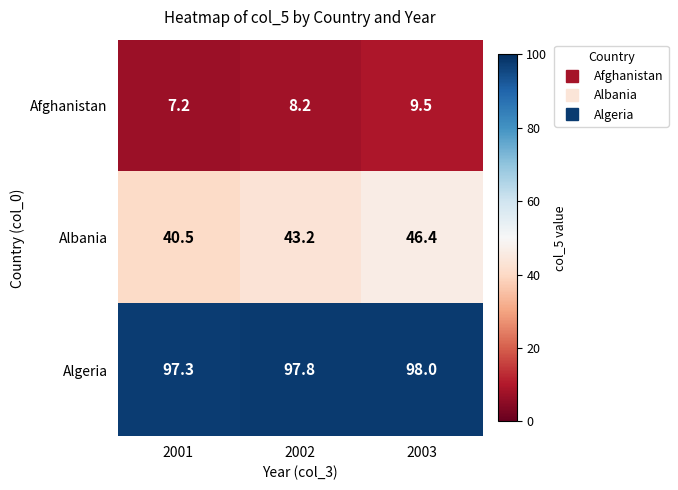

Which series changed the most between 2001 and 2003?

Albania